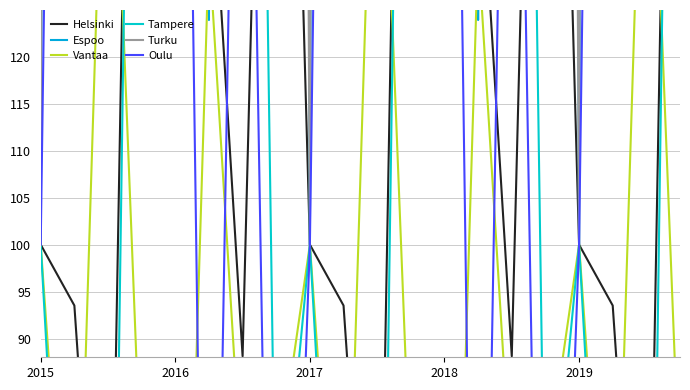

Is it true that Tampere equals 101.1 at 19?

False